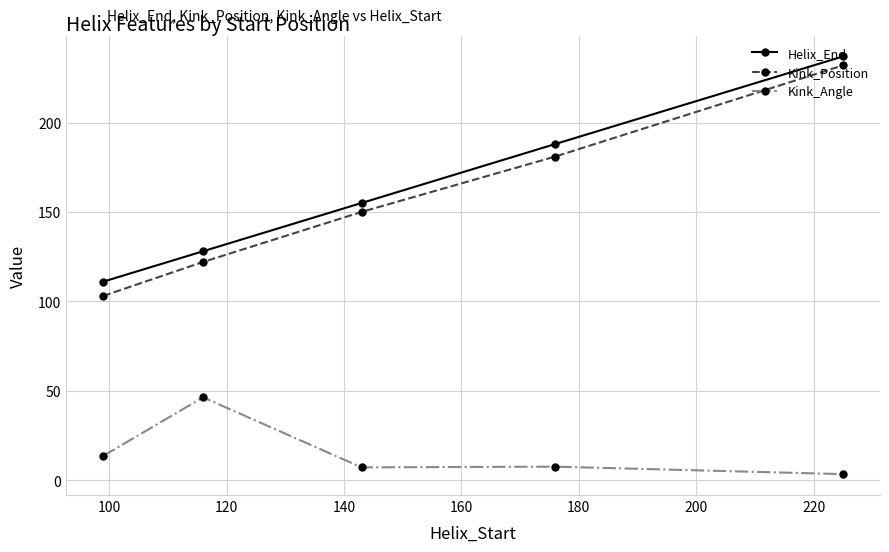

Which series has the widest spread of values?

Kink_Position